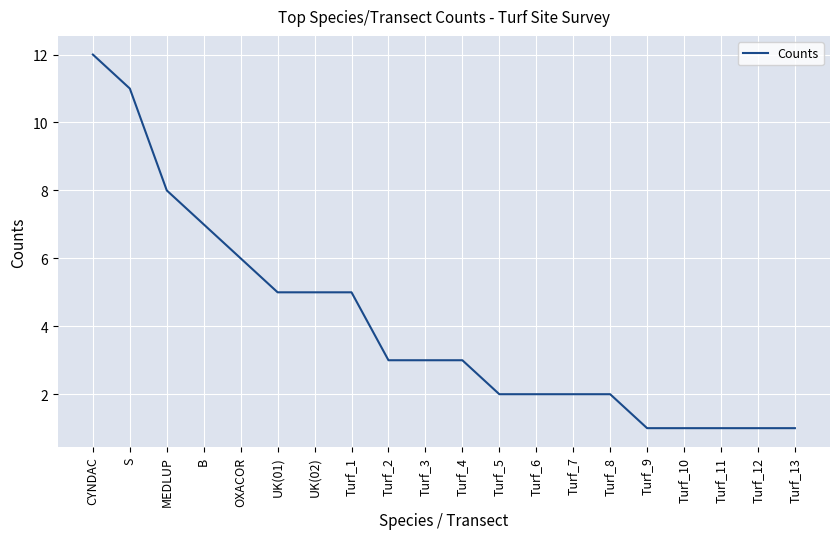

Is it true that the value at OXACOR is 10?

False